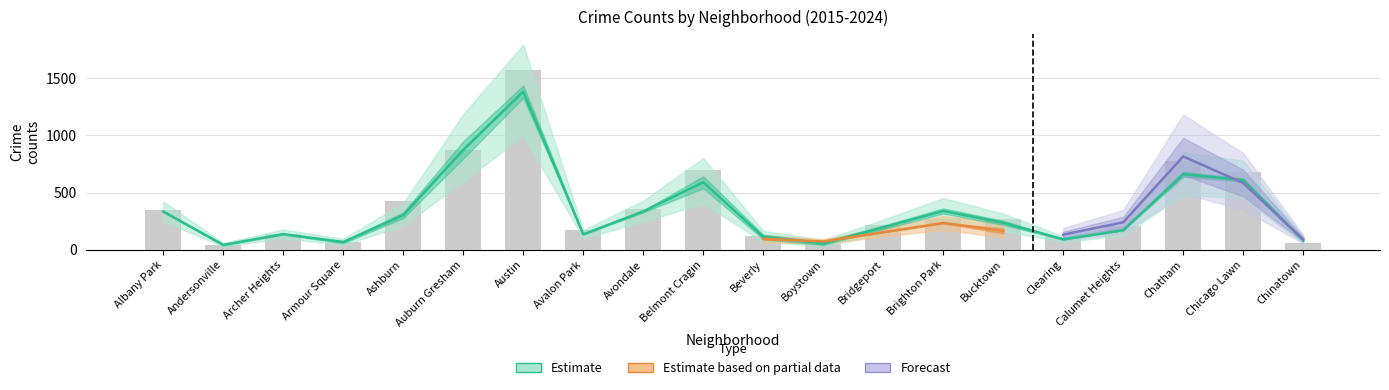

What is the maximum value shown in the chart?

1569